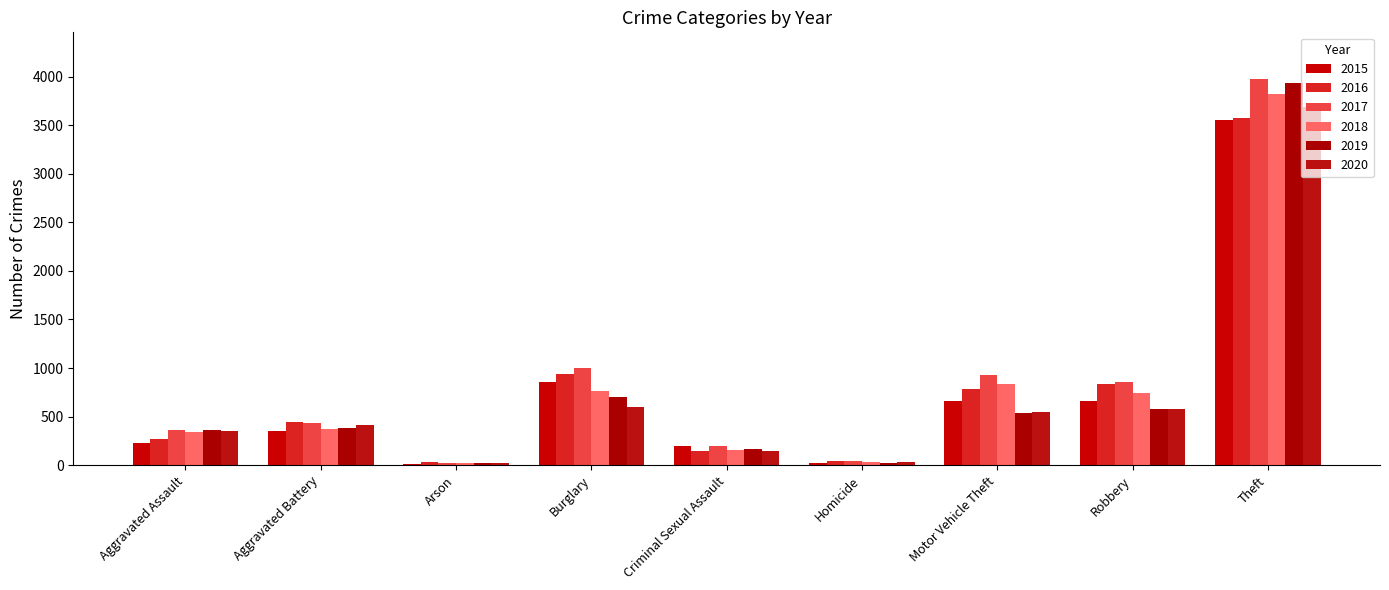

At which category is the sum across all series the highest?

Theft